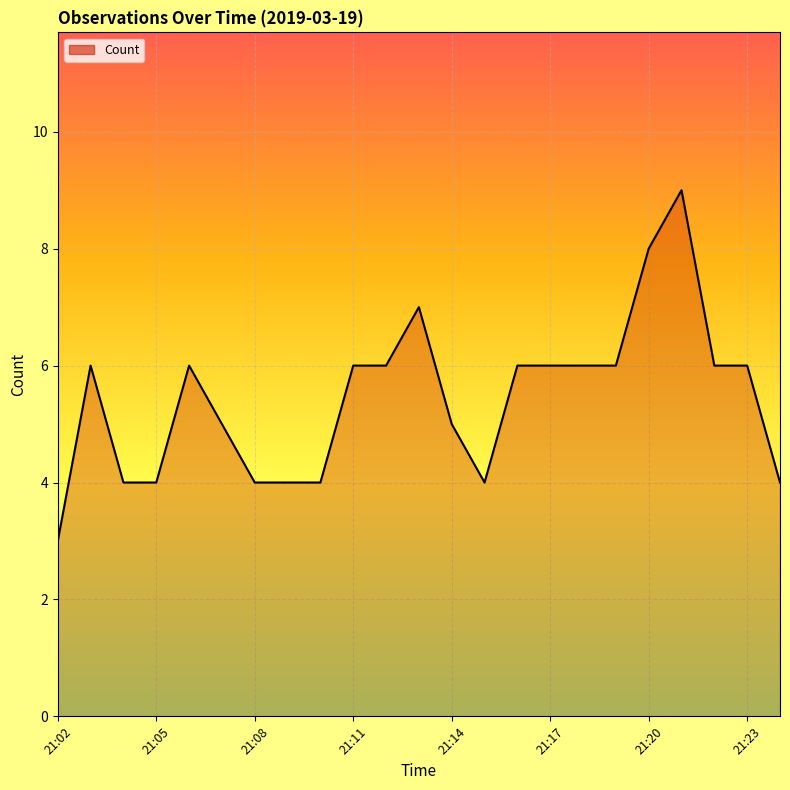

What is the minimum value shown in the chart?

3